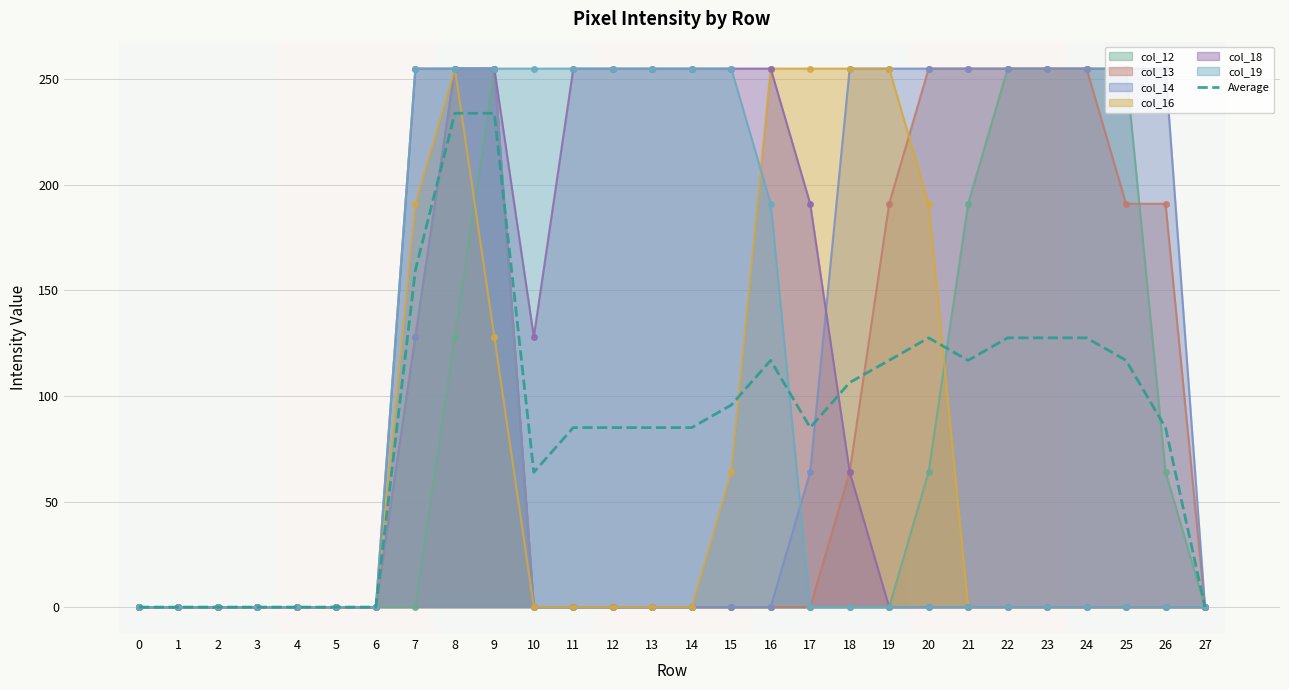

How many values are above zero?

20